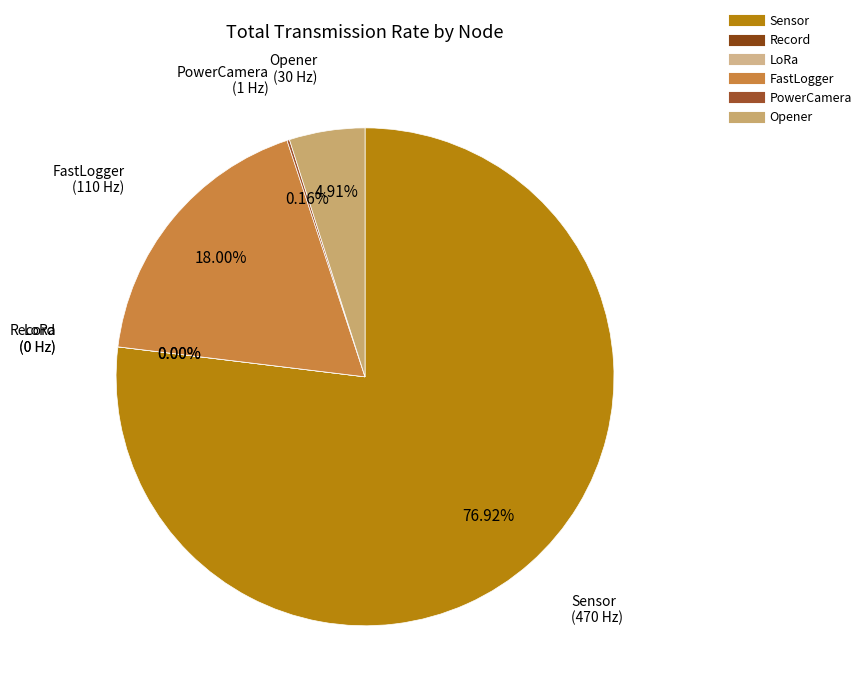

Does Sensor account for over 50% of the chart?

Yes